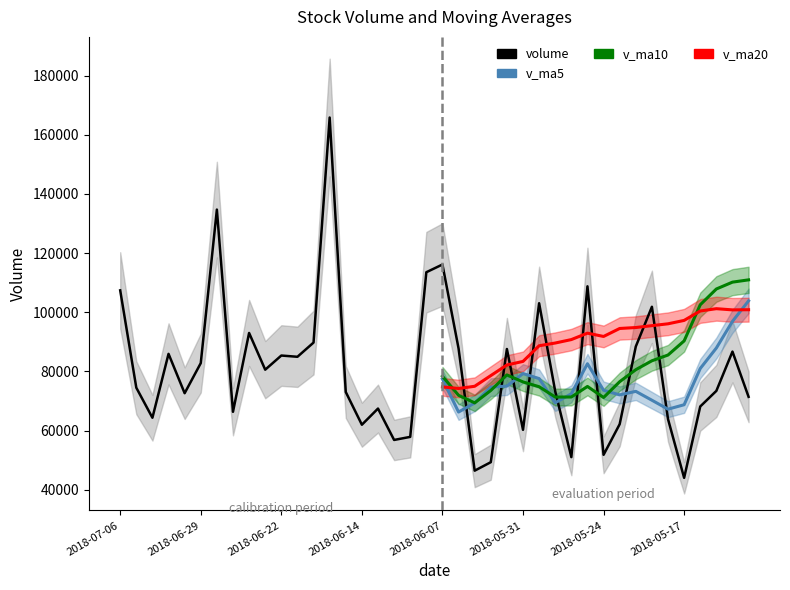

What is the value of the volume point at the 34th from the left?

101865.0